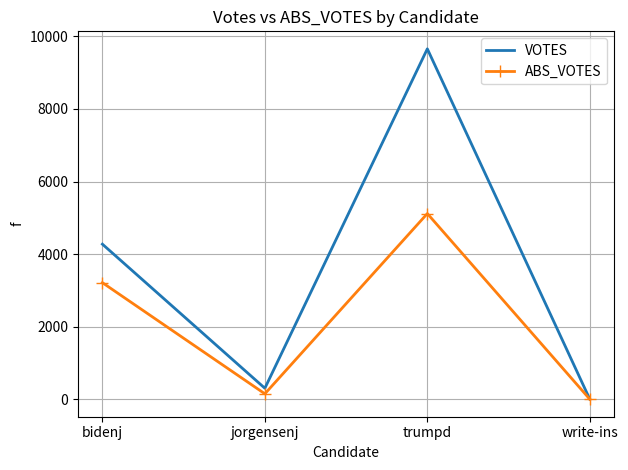

At which category does ABS_VOTES reach its first local valley?

jorgensenj